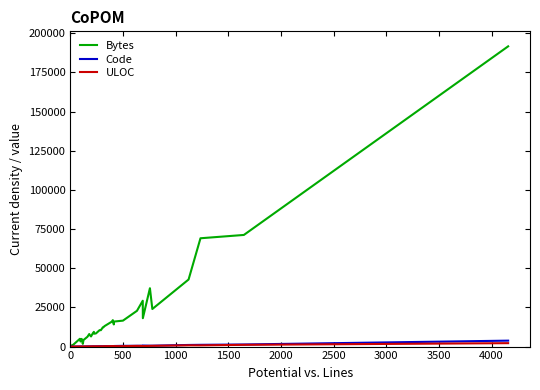

Which series has the largest total across all categories?

Bytes